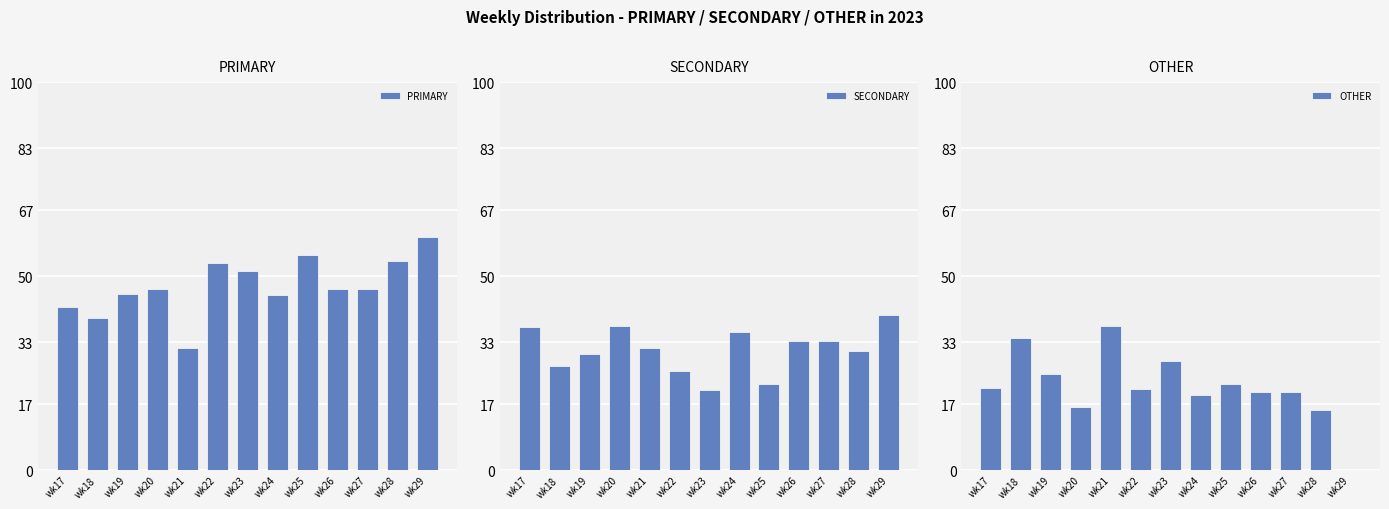

What is the value of the OTHER bar at the 5th from the left?

37.0